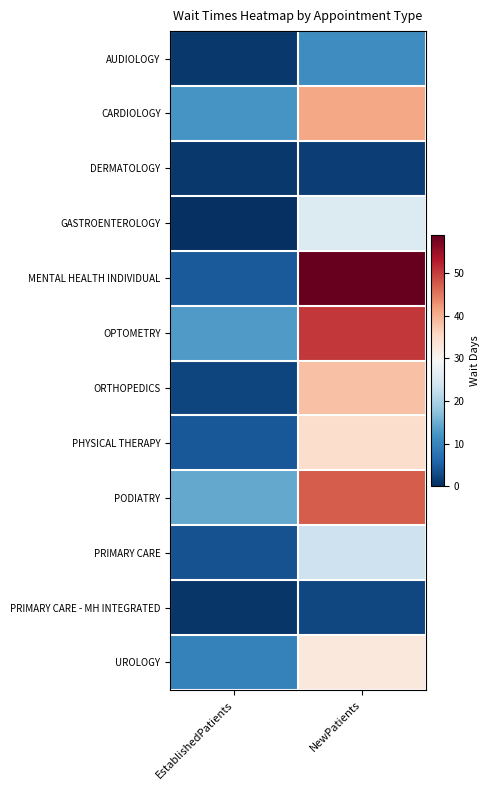

Reading left to right, list all the values displayed in this chart.

AUDIOLOGY: EstablishedPatients=1.1	NewPatients=11.2
CARDIOLOGY: EstablishedPatients=12.2	NewPatients=41.0
DERMATOLOGY: EstablishedPatients=1.0	NewPatients=1.8
GASTROENTEROLOGY: EstablishedPatients=0.0	NewPatients=25.5
MENTAL HEALTH INDIVIDUAL: EstablishedPatients=4.8	NewPatients=59.0
OPTOMETRY: EstablishedPatients=12.8	NewPatients=50.4
ORTHOPEDICS: EstablishedPatients=2.5	NewPatients=38.1
PHYSICAL THERAPY: EstablishedPatients=4.4	NewPatients=34.8
PODIATRY: EstablishedPatients=14.4	NewPatients=47.3
PRIMARY CARE: EstablishedPatients=3.8	NewPatients=23.5
PRIMARY CARE - MH INTEGRATED: EstablishedPatients=0.8	NewPatients=2.6
UROLOGY: EstablishedPatients=9.6	NewPatients=32.5